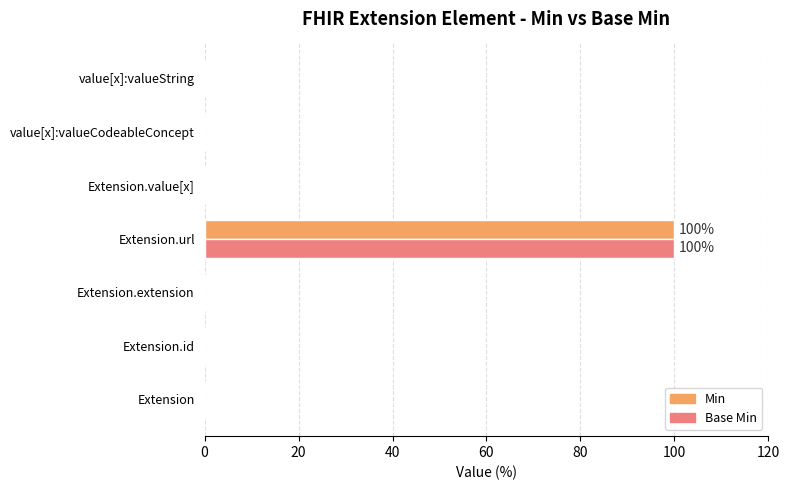

At which category is the sum across all series the highest?

Extension.url